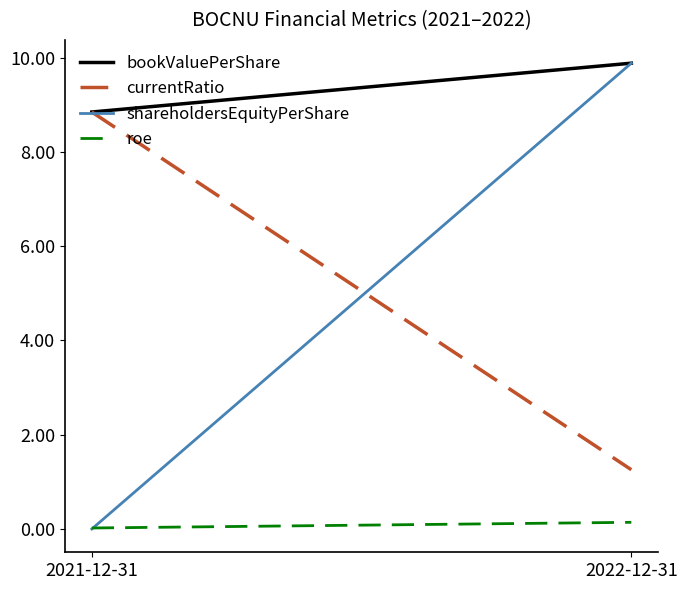

Which series has the largest range (max minus min)?

shareholdersEquityPerShare